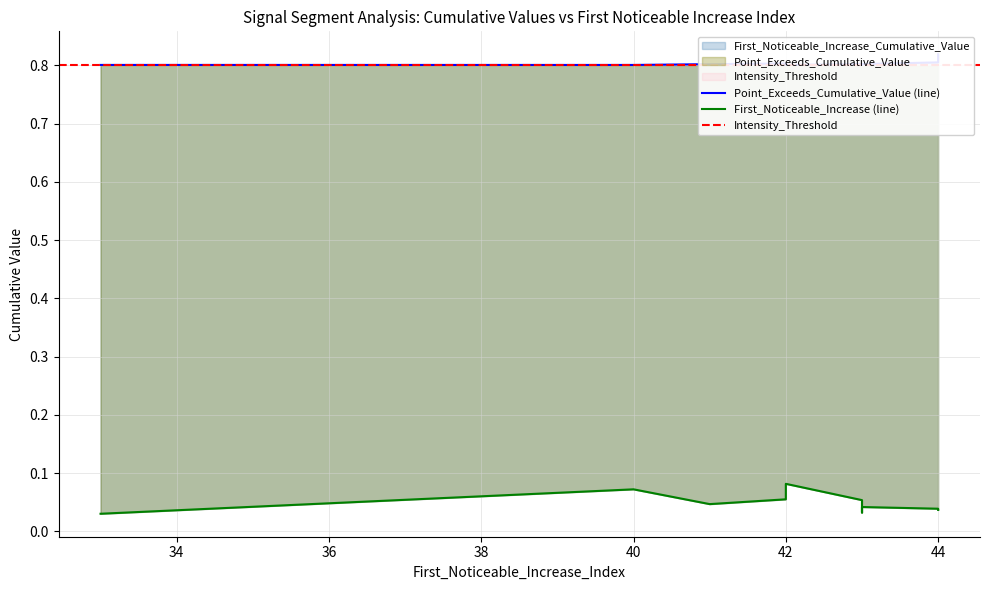

Which series has the largest total across all categories?

Point_Exceeds_Cumulative_Value